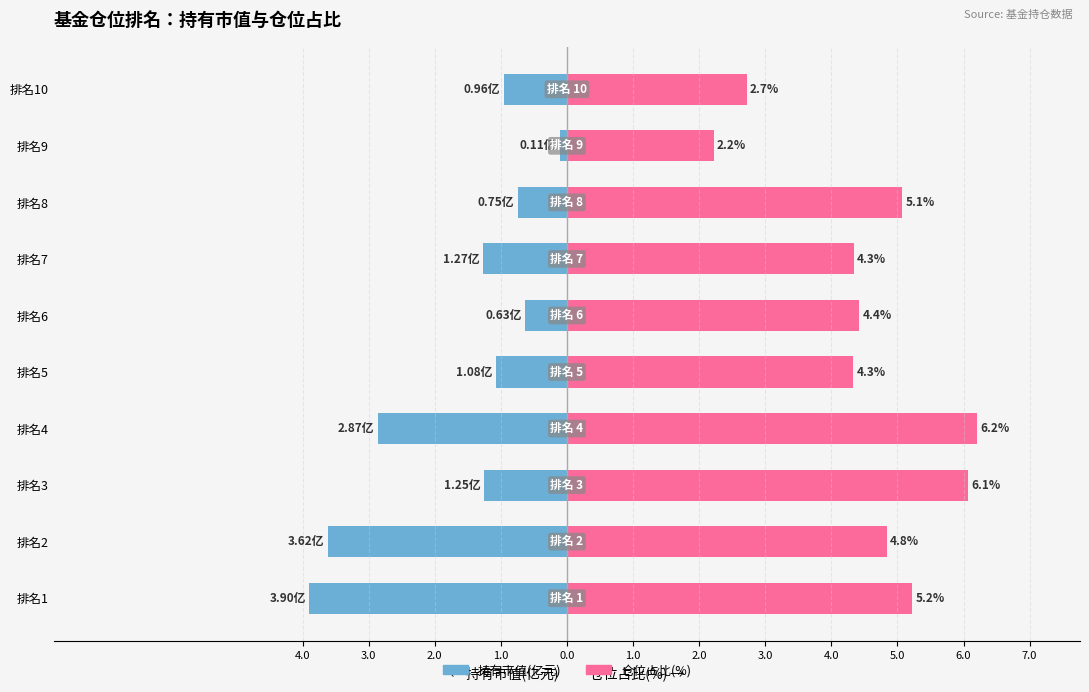

List the series in order of their peak value, lowest first.

持有市值(亿元), 仓位占比(%)